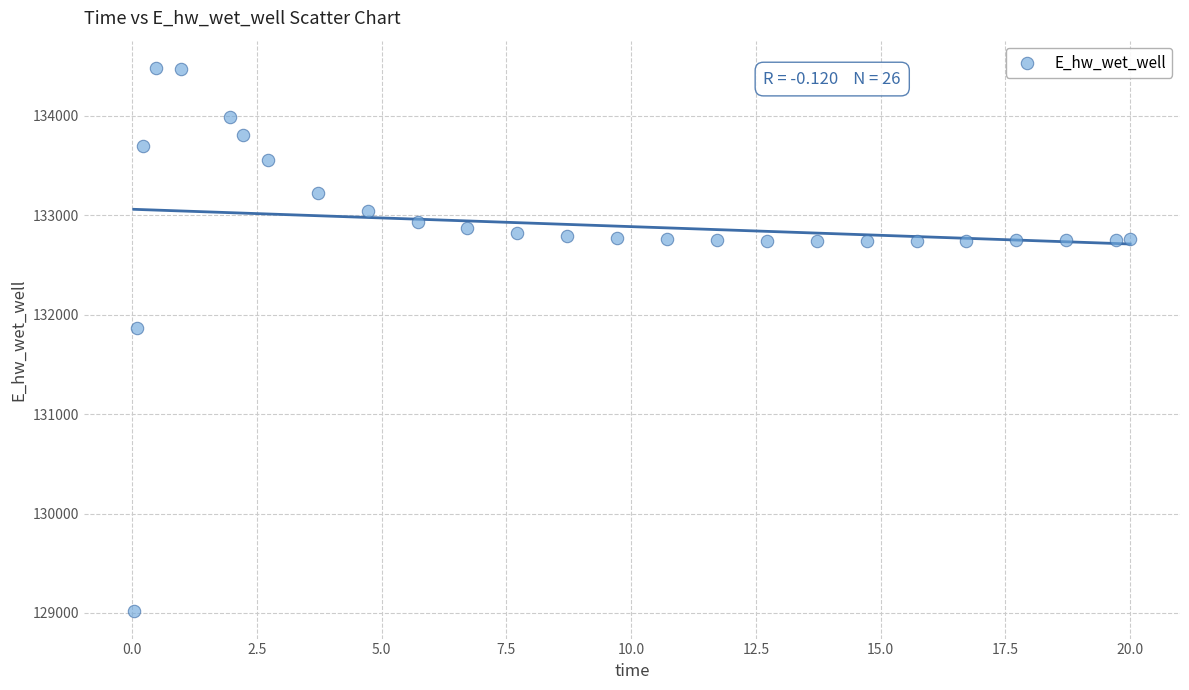

What Y value in the scatter plot is closest to 131748?

131866.8